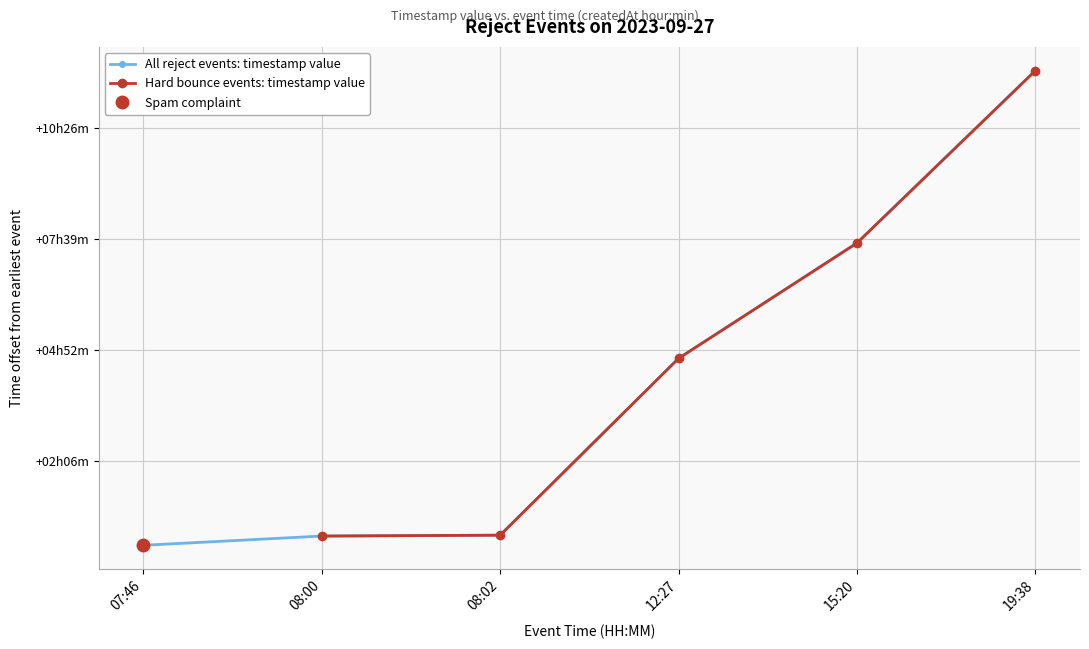

Reading right to left, extract all data points from this chart.

1695865161	1695849645	1695839259	1695823347	1695823270	1695822436